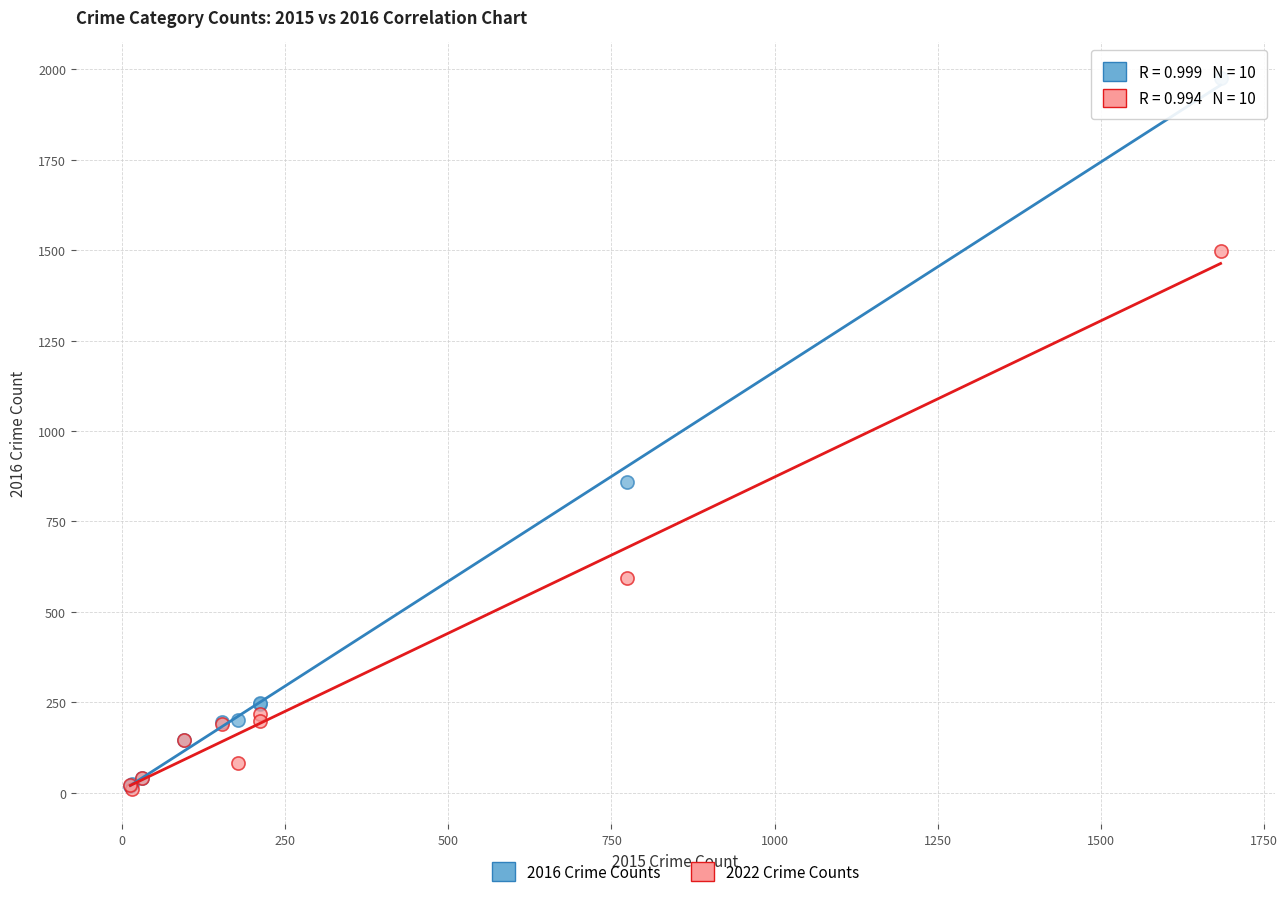

In the 2016 Crime Counts series, what Y value is closest to 997?

858